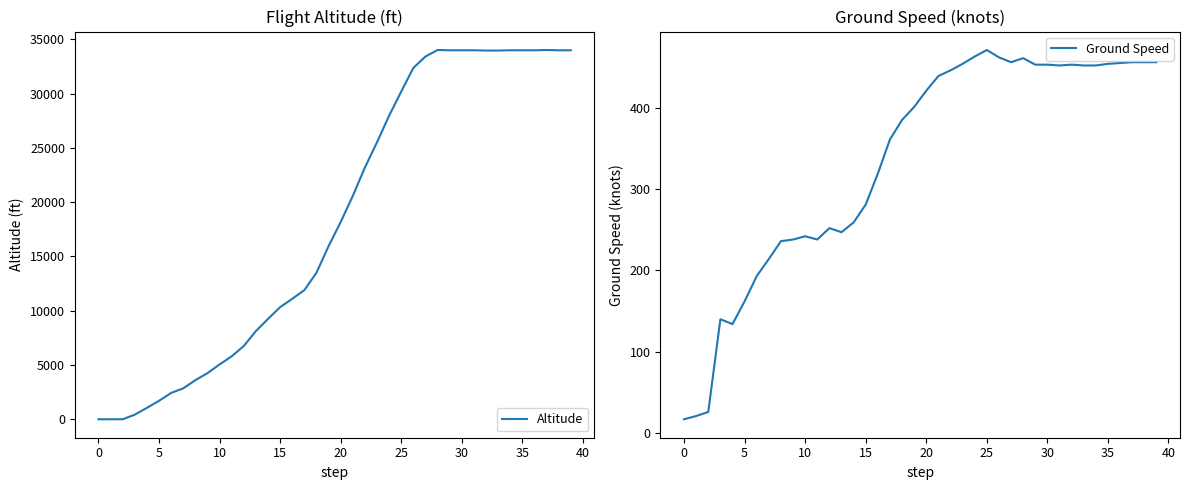

Is the value of Ground Speed at 16 greater than the value of Altitude at 15?

No